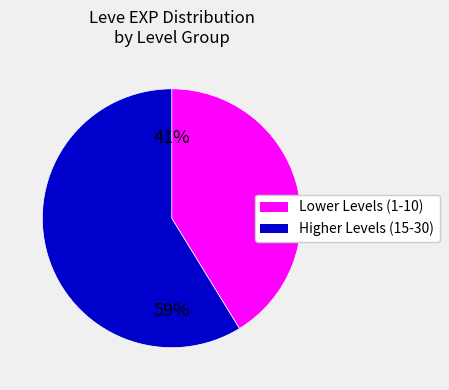

How many segments does this pie chart have?

2